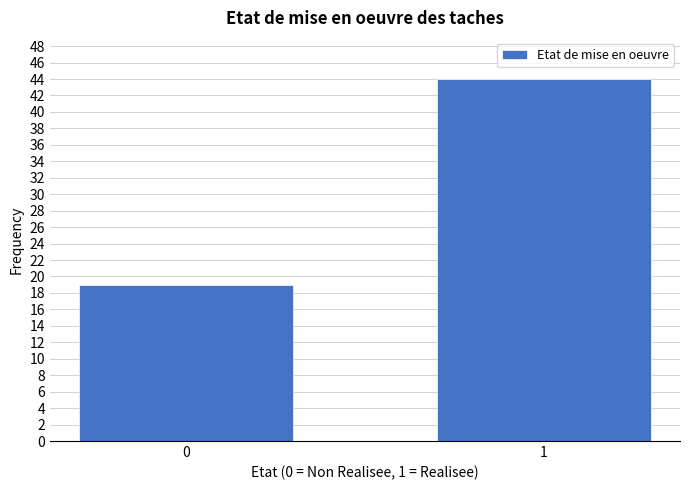

Reading left to right, transcribe all the data shown in this chart.

19	44